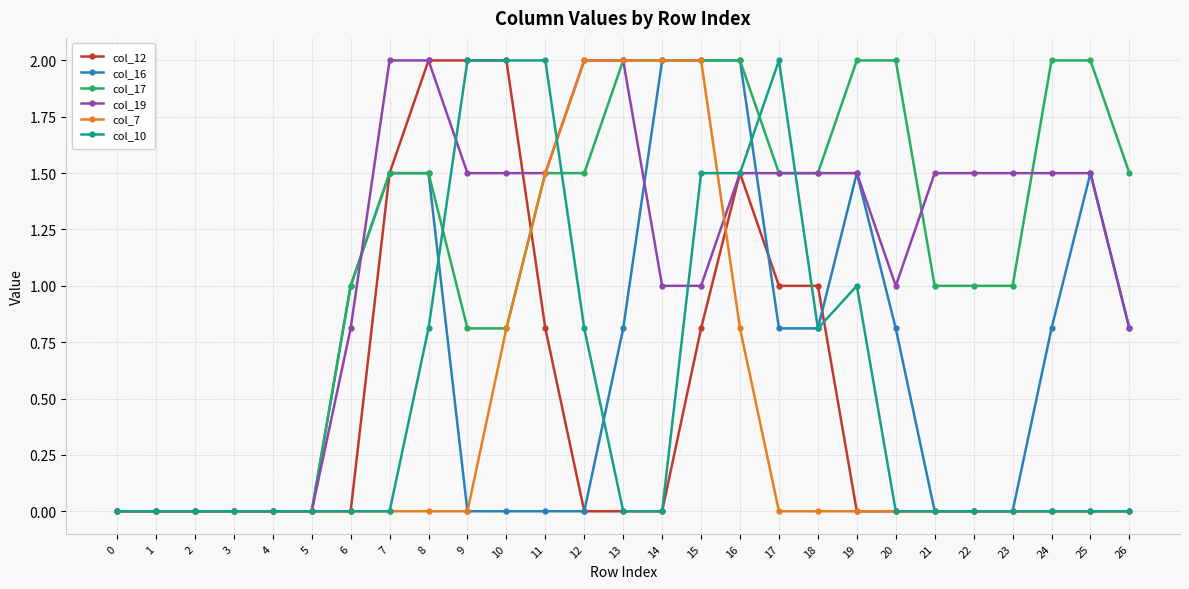

Does the chart display data point markers on the line(s)?

Yes